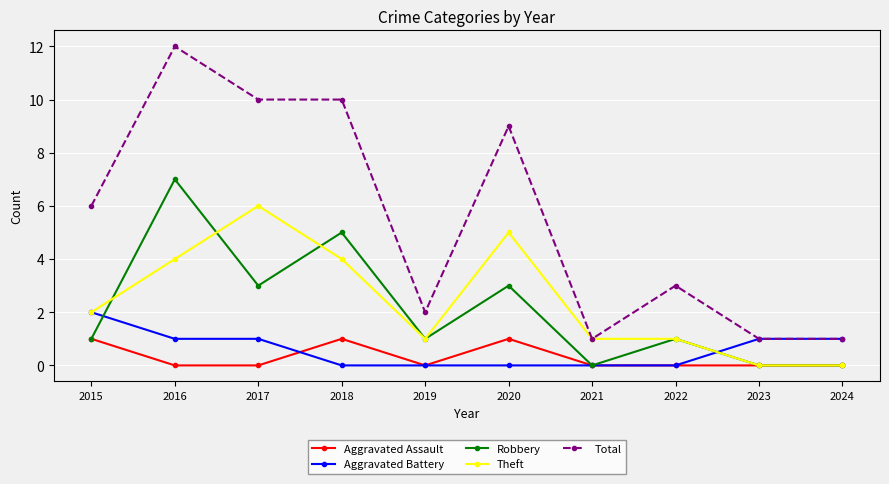

At which category does Theft reach its first local peak?

2017